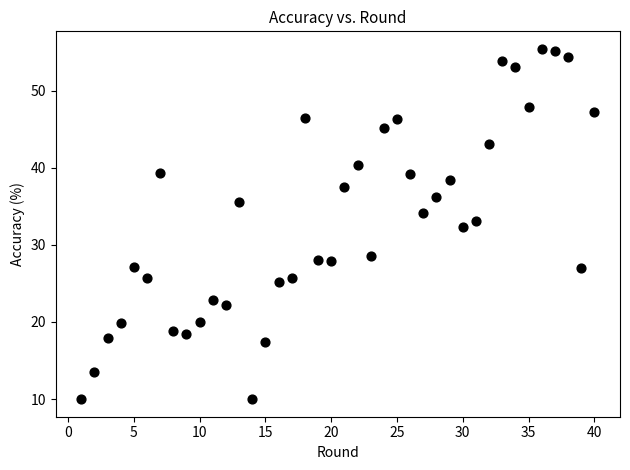

What is the range of X values (max minus min)?

39.0